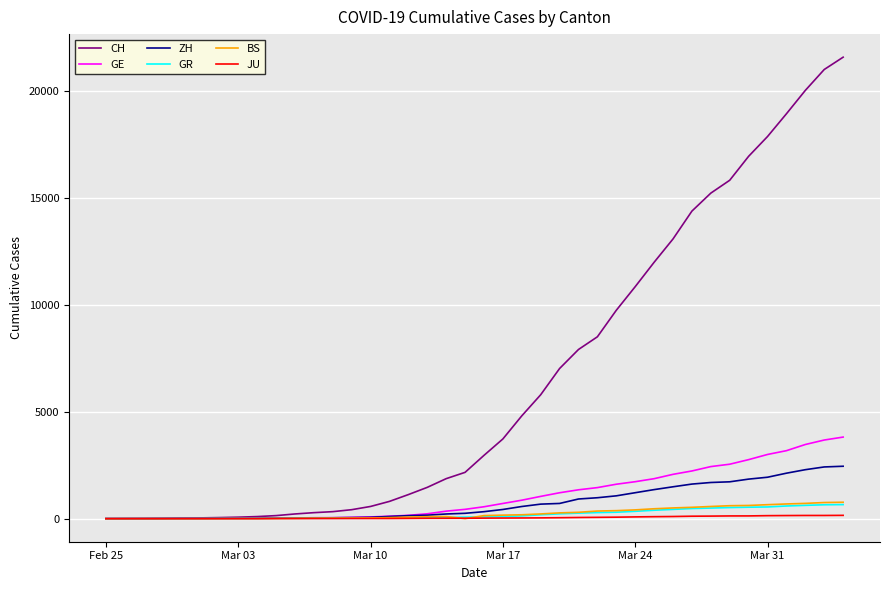

At how many categories does at least one series exceed 9546?

13